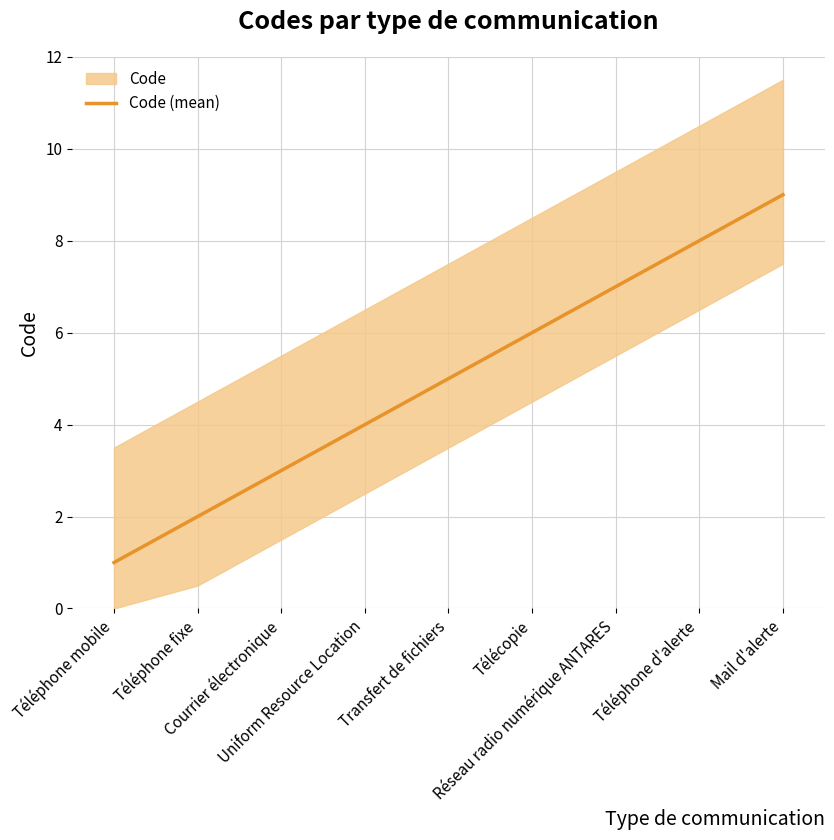

What is the difference between the maximum and minimum values?

8